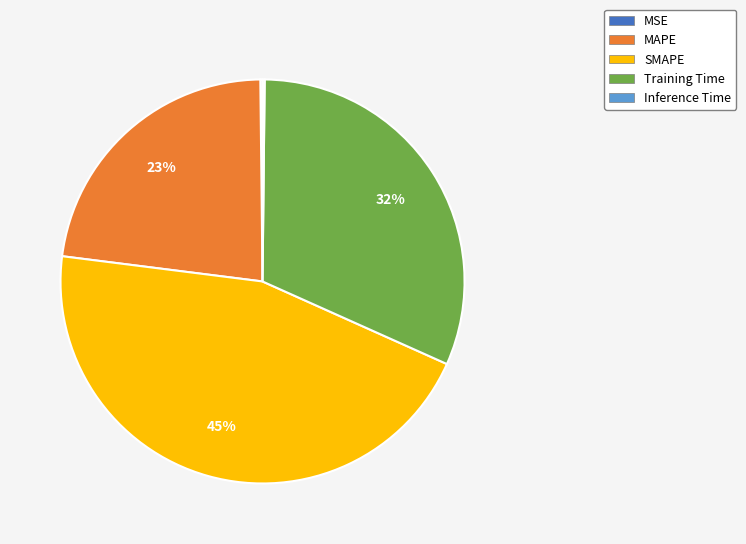

To the nearest percent, what is the average slice percentage?

20%